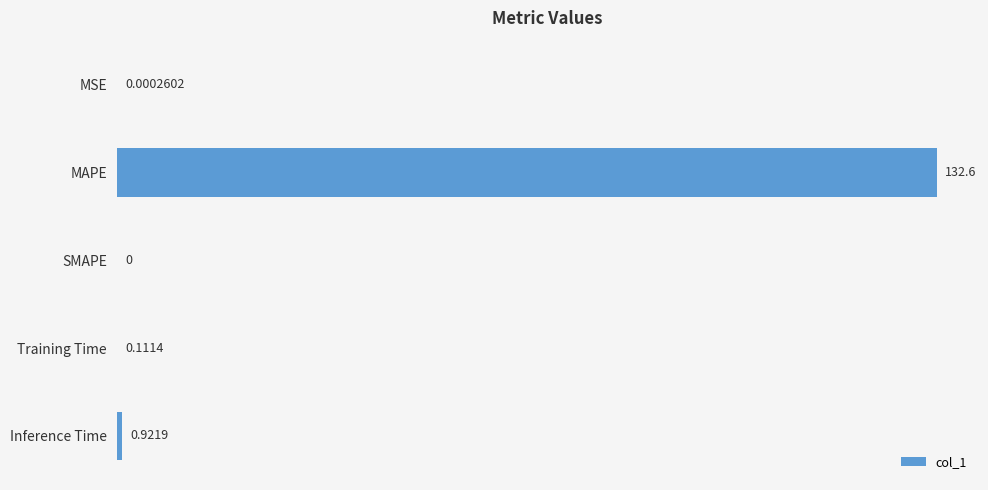

Are the bars horizontal?

Yes